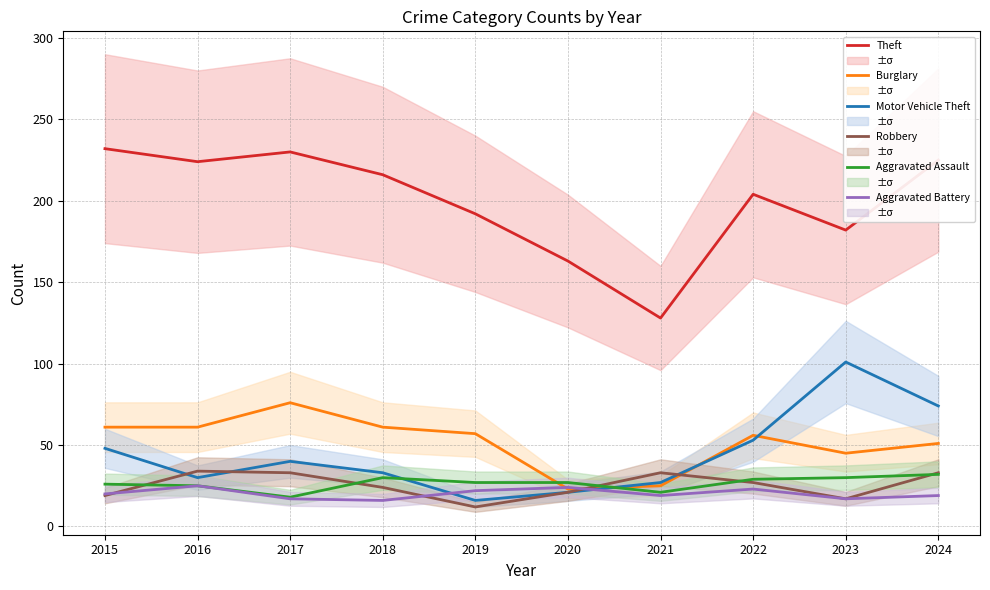

What is the difference between the Theft values at 2022 and 2016?

20